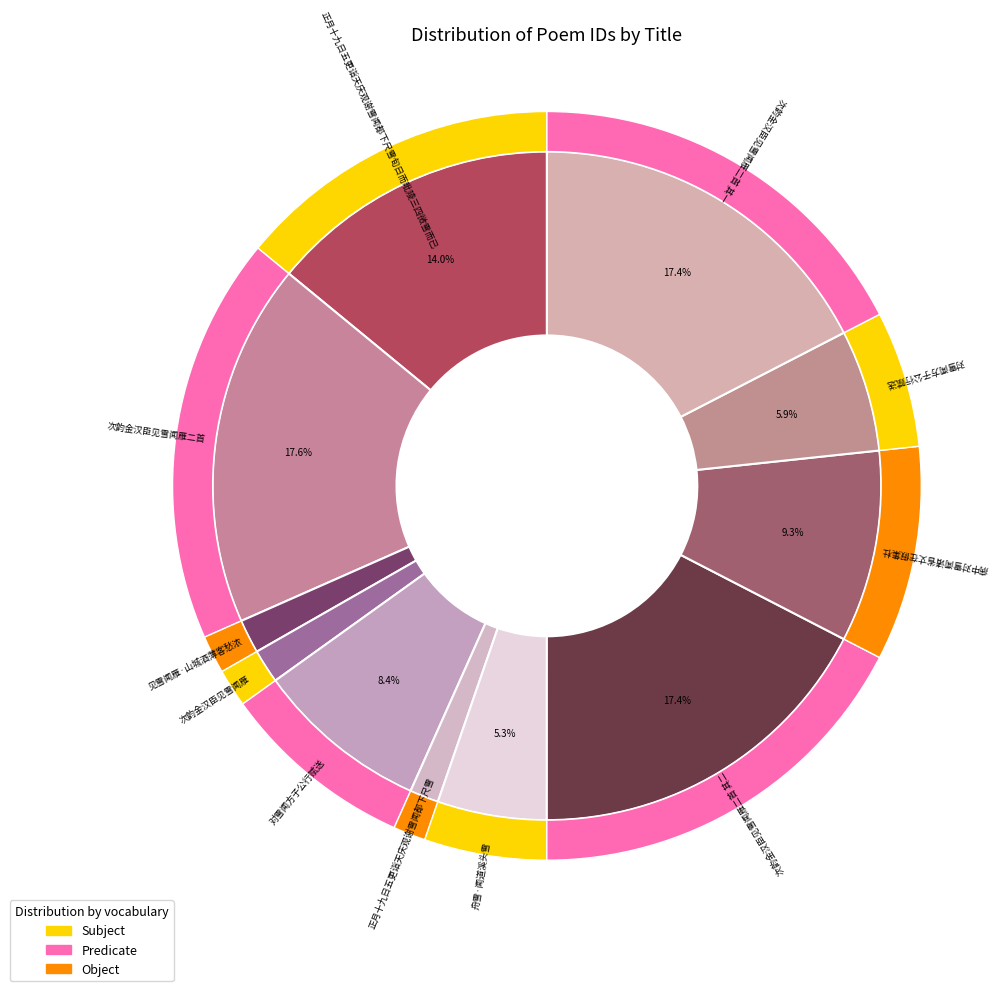

What portion of the pie excludes 病中对雪闻诸省丈在假集杜?

90.7%